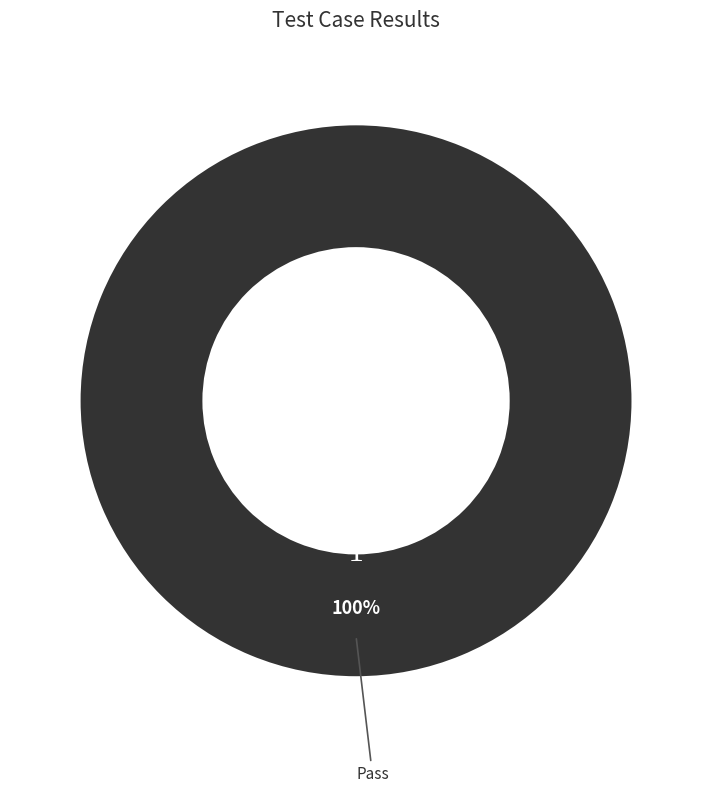

Does any single category account for the majority?

Yes